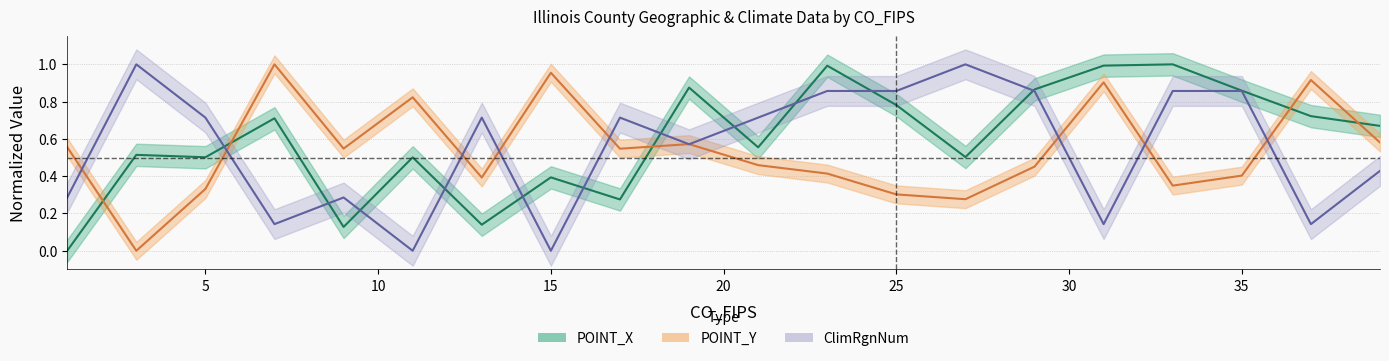

List the series in order of their overall mean, highest first.

POINT_X, ClimRgnNum, POINT_Y